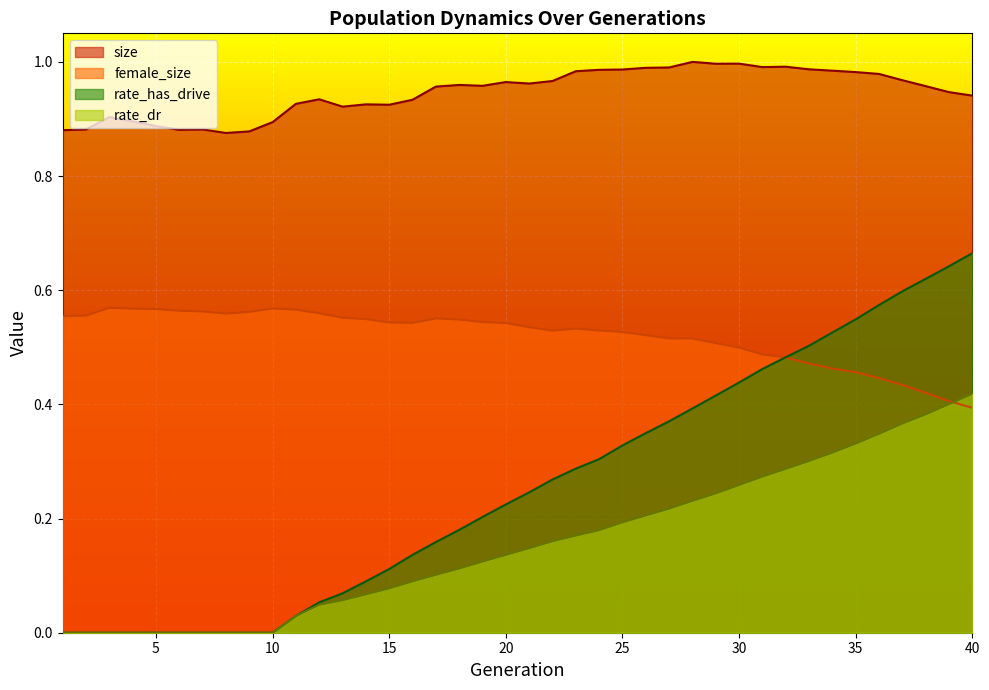

What is the sum of the rate_has_drive values at 16 and 1?

0.1